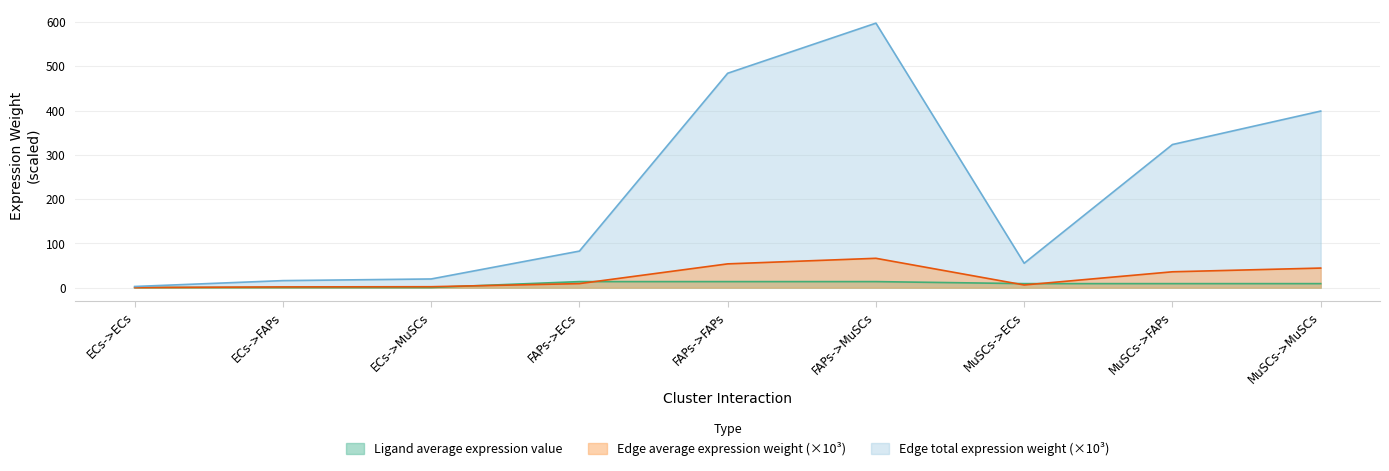

How many lines are shown in the chart?

3